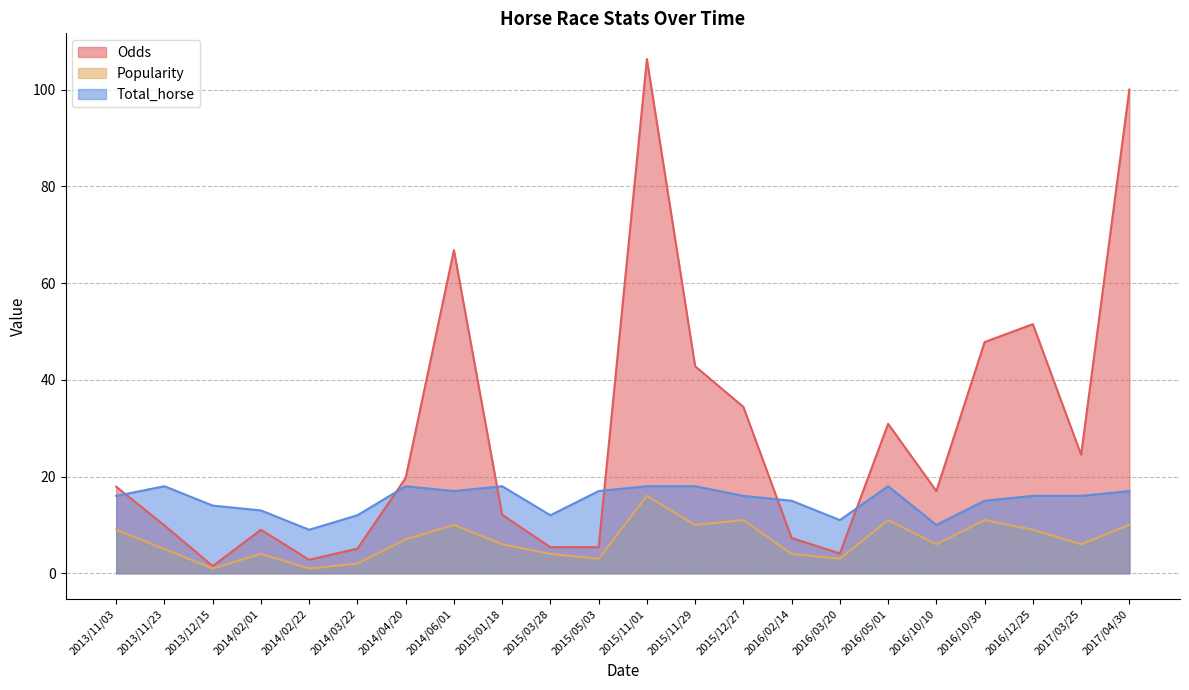

Which series has the largest total across all categories?

Odds